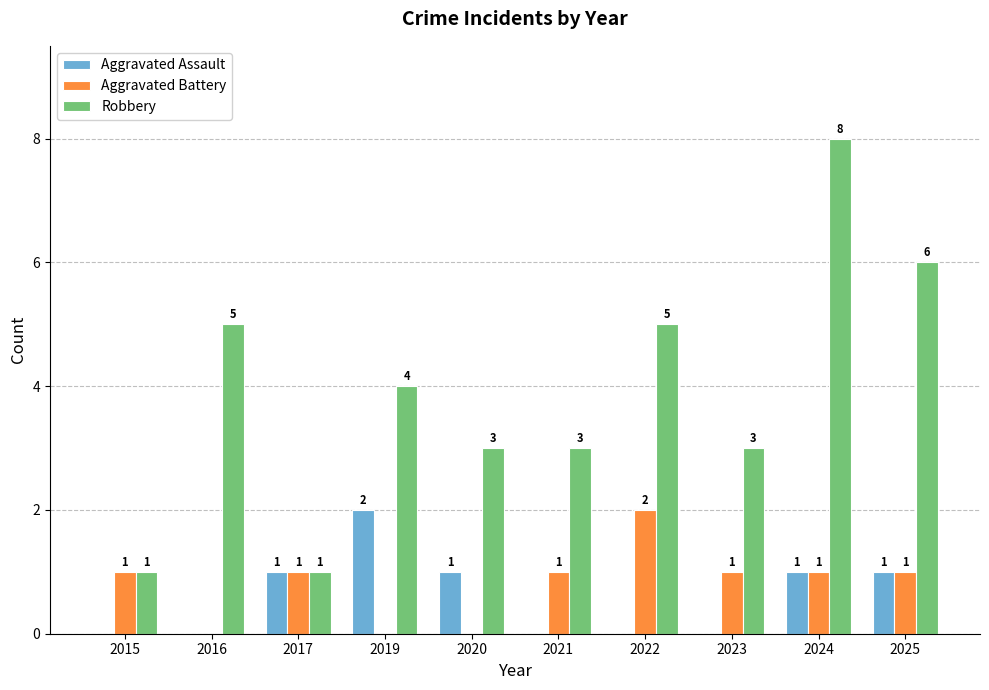

Which category has the highest value across all series?

2024